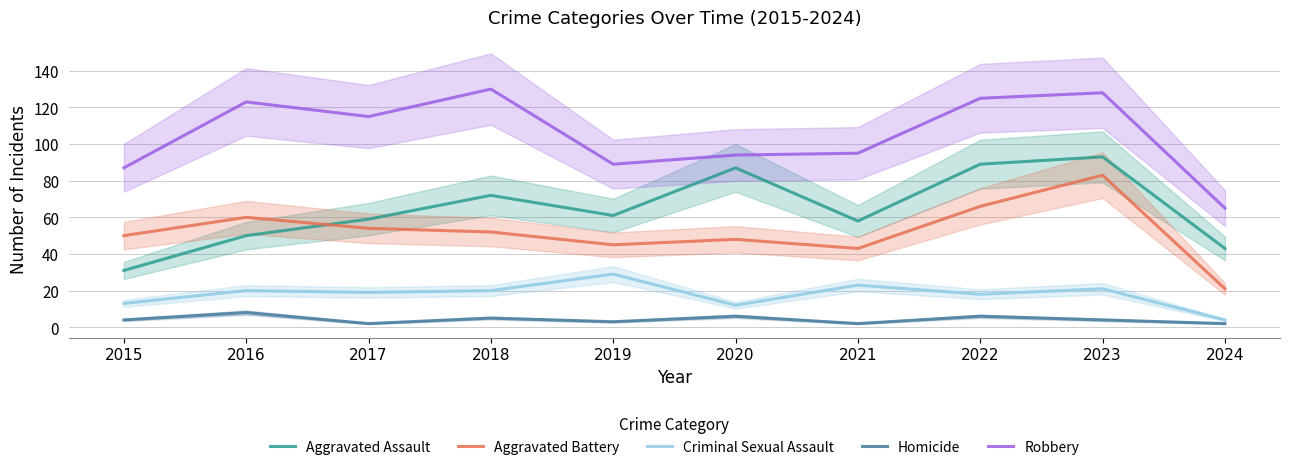

The Robbery series shows 125 at 2022. True or false?

True